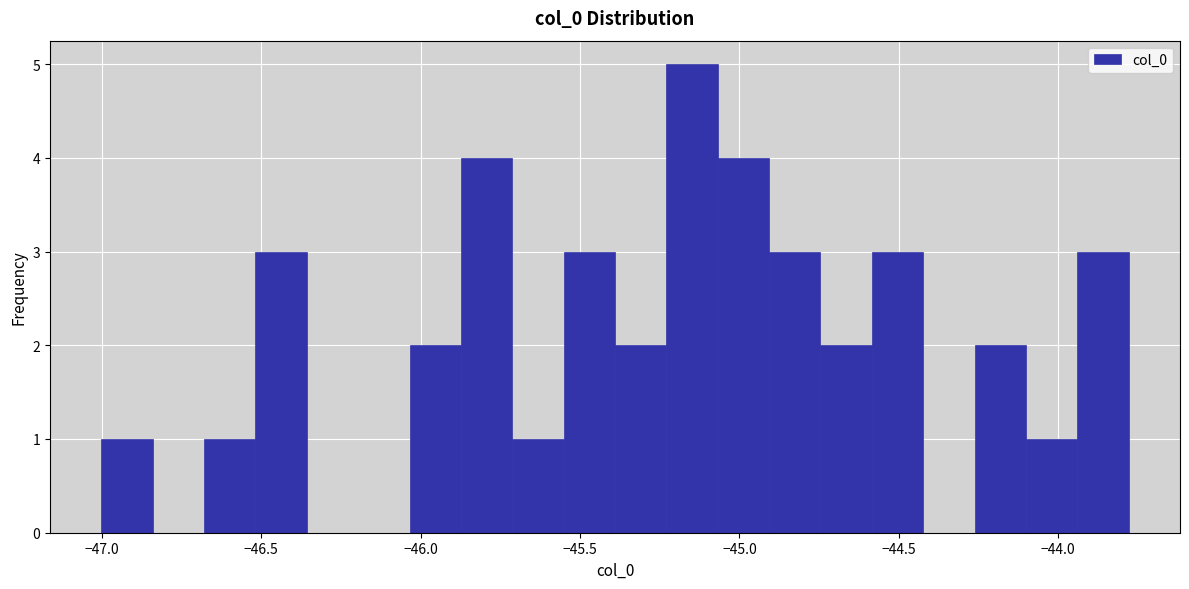

Around what value on the x-axis is the tallest bar? Give the approximate position of its centre, as read against the axis.

-45.15